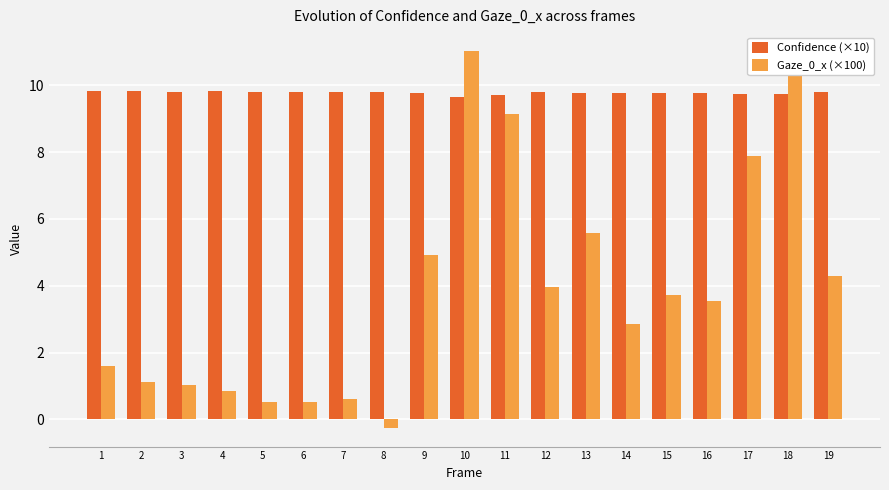

What is the difference between the highest and lowest values at 16?

6.2